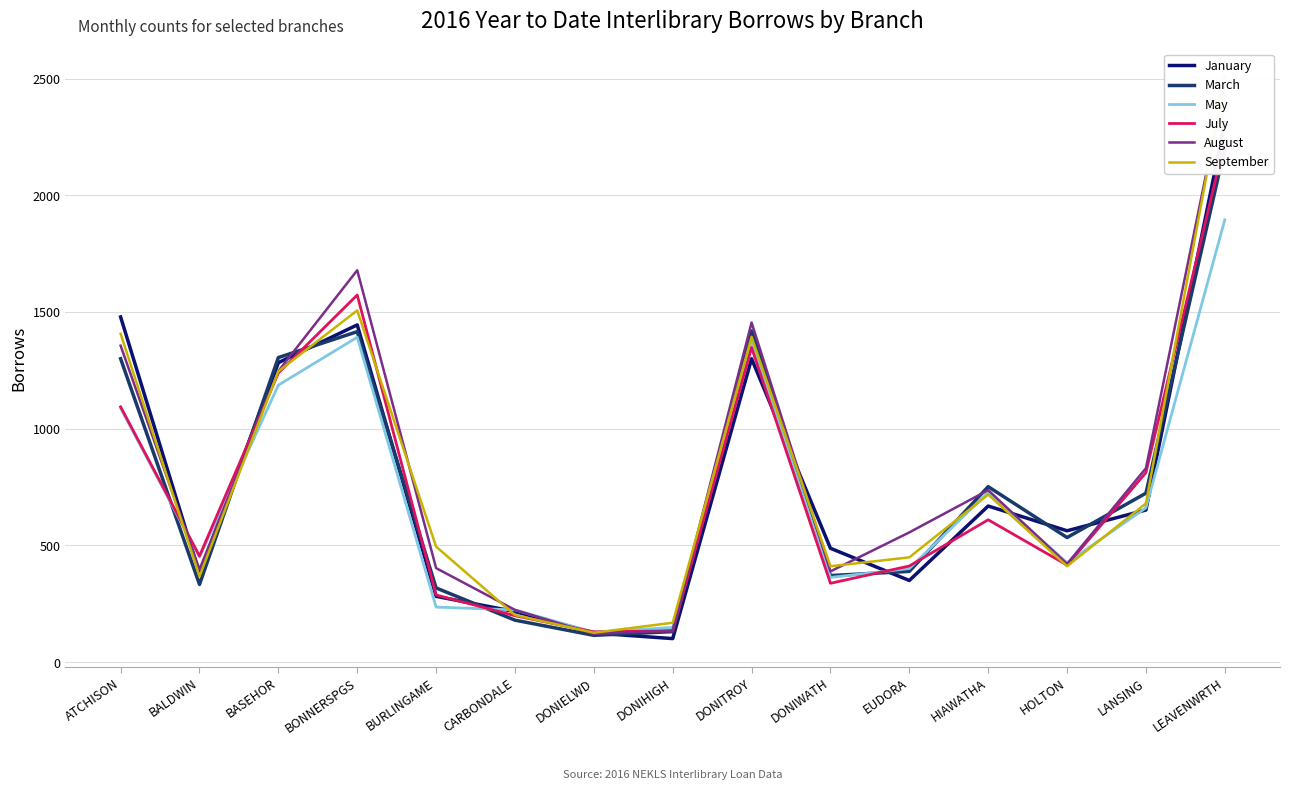

Does the chart display data point markers on the line(s)?

No